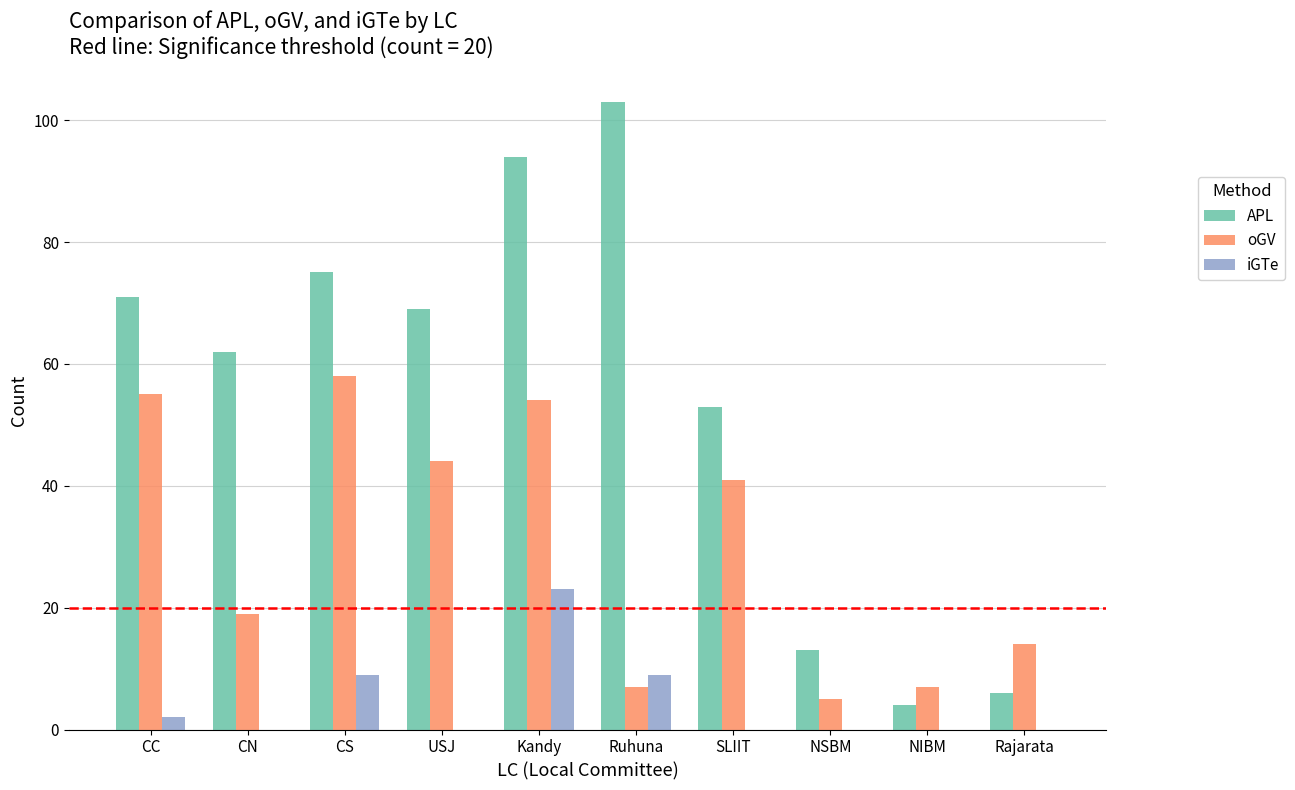

How many series are shown in this chart?

3